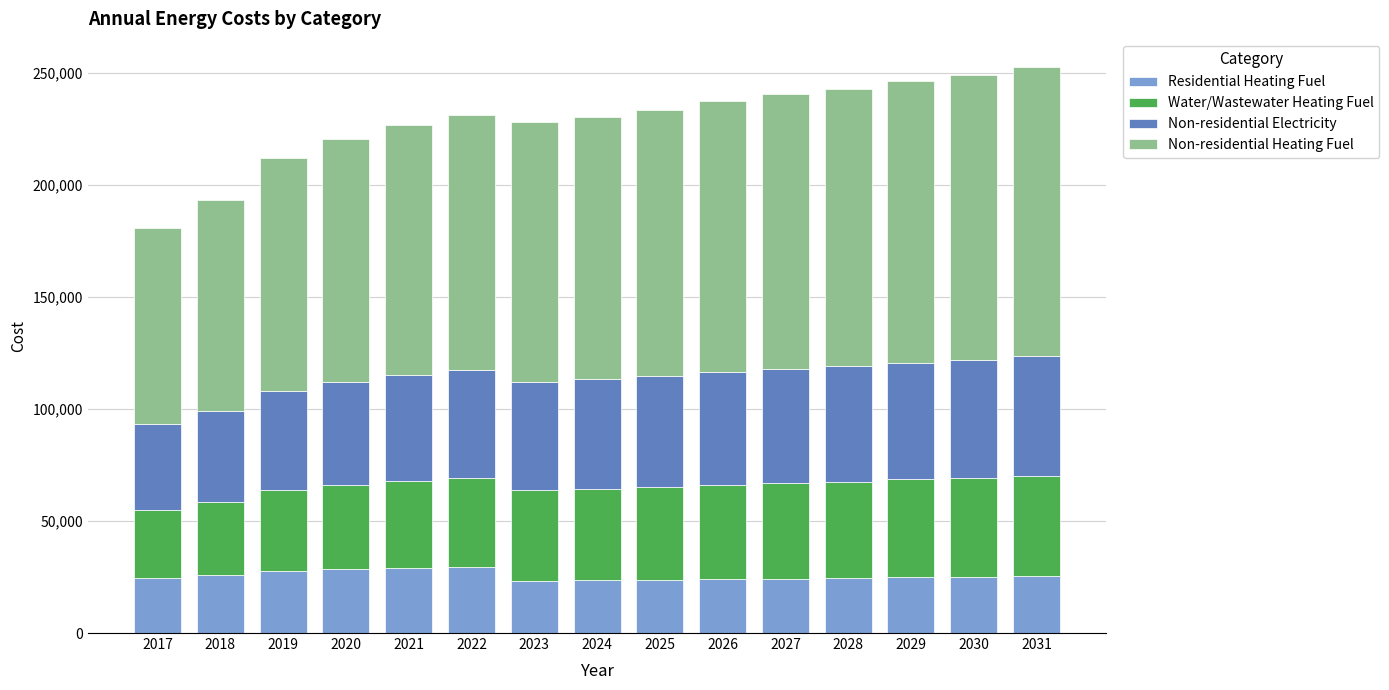

The value of Residential Heating Fuel at 2031 is 42499.1. True or false?

False